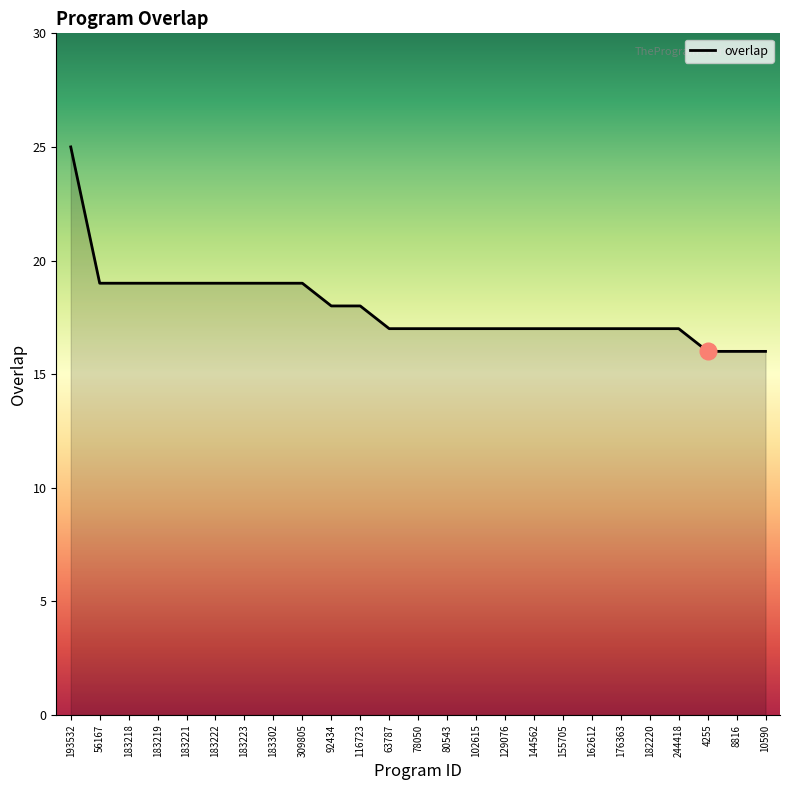

Approximately how many times larger is the value at 176363 compared to 162612?

1.0